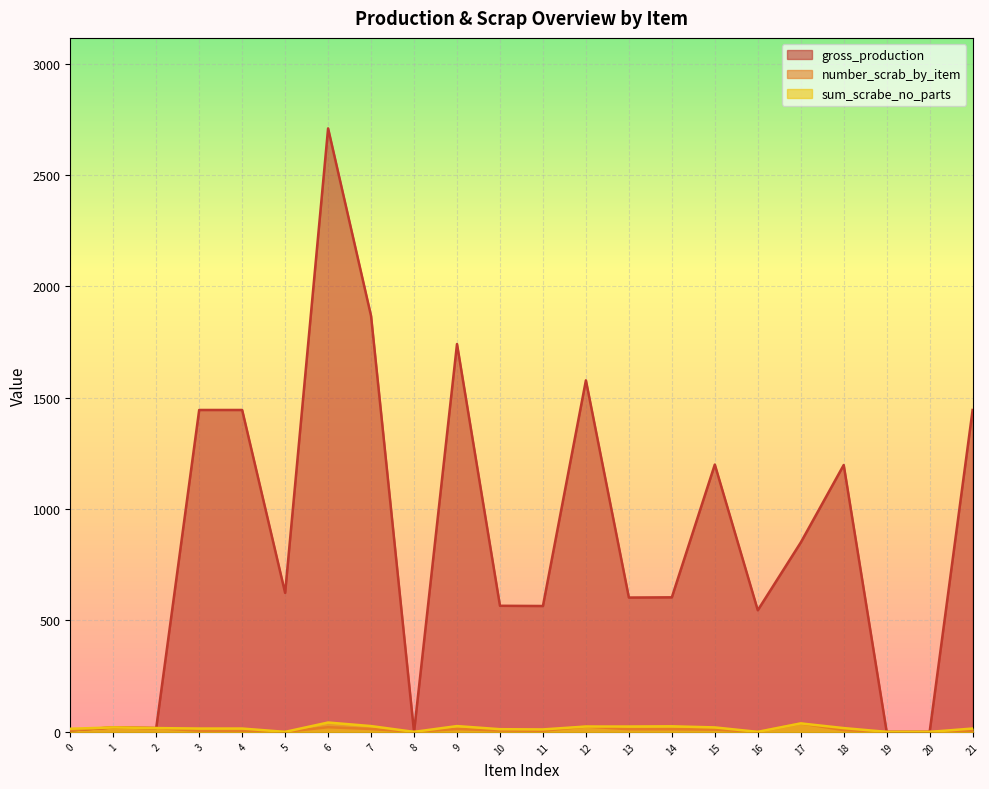

What is the difference between the gross_production values at 21 and 12?

133